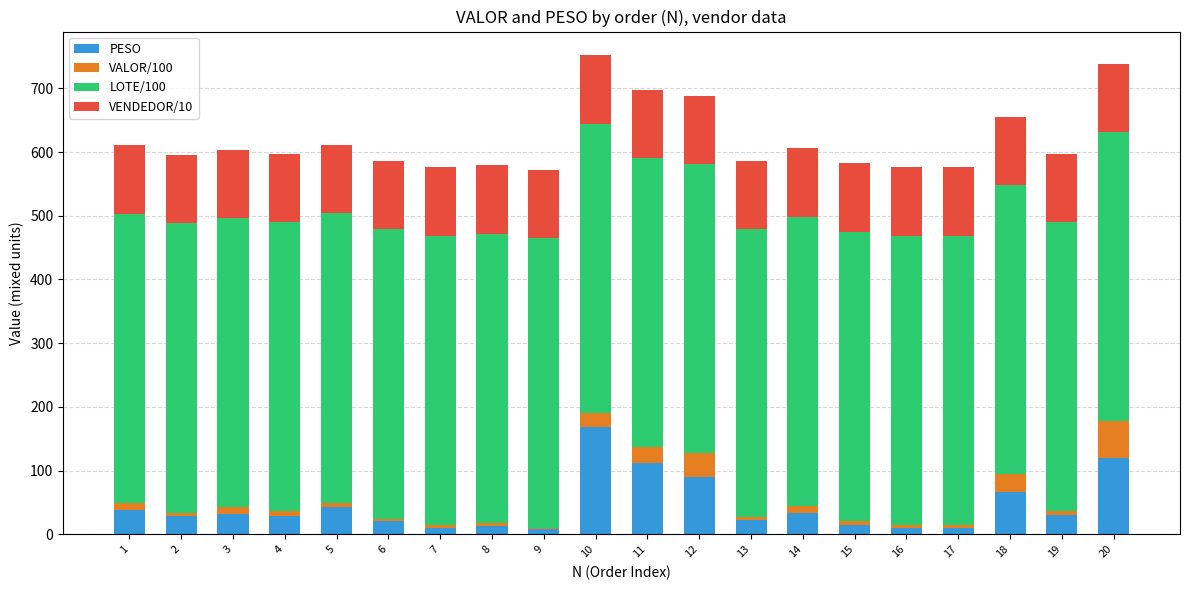

What is the sum of all PESO values?

903.6